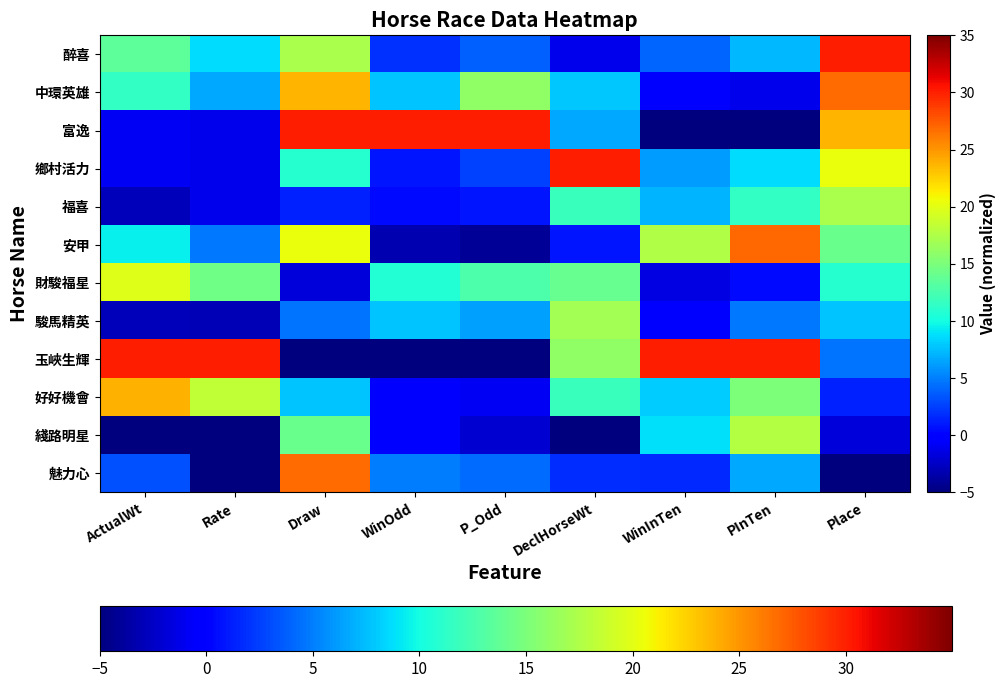

Rank the series by their maximum value, from highest to lowest.

玉峽生輝, 鄉村活力, 富逸, 醉喜, 安甲, 魅力心, 中環英雄, 好好機會, 財駿福星, 綫路明星, 福喜, 駿馬精英